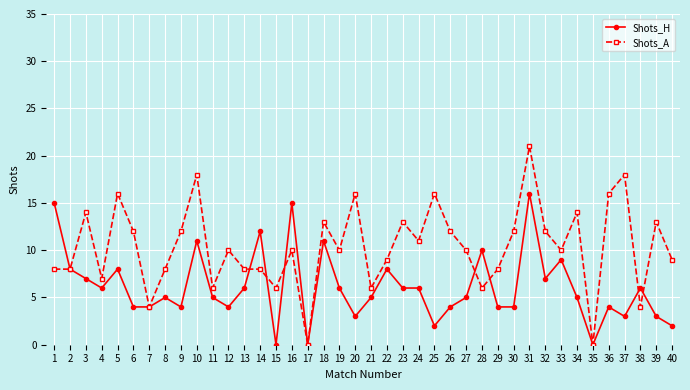

What is the approximate value of Shots_A at 23?

13